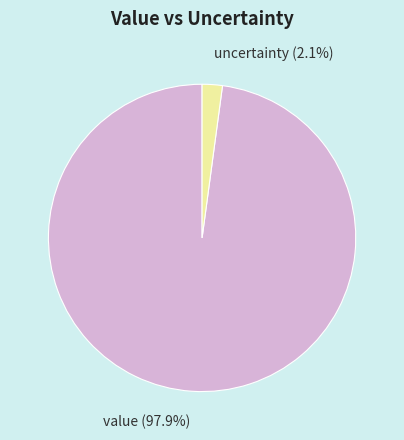

Rank the categories by value from lowest to highest.

uncertainty, value